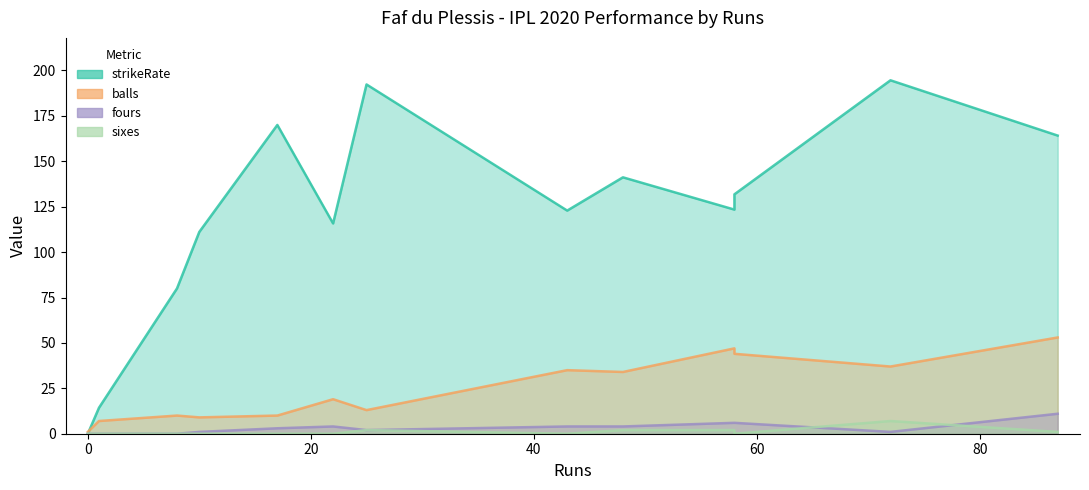

Reading right to left, list all the values displayed in this chart.

strikeRate: 58=131.8	87=164.2	0=0.0	58=123.4	22=115.8	17=170.0	8=80.0	43=122.8	1=14.3	72=194.6	25=192.3	48=141.2	10=111.1
balls: 58=44.0	87=53.0	0=1.0	58=47.0	22=19.0	17=10.0	8=10.0	43=35.0	1=7.0	72=37.0	25=13.0	48=34.0	10=9.0
fours: 58=6.0	87=11.0	0=0.0	58=6.0	22=4.0	17=3.0	8=0.0	43=4.0	1=0.0	72=1.0	25=2.0	48=4.0	10=1.0
sixes: 58=0.0	87=1.0	0=0.0	58=2.0	22=0.0	17=0.0	8=0.0	43=0.0	1=0.0	72=7.0	25=2.0	48=2.0	10=0.0